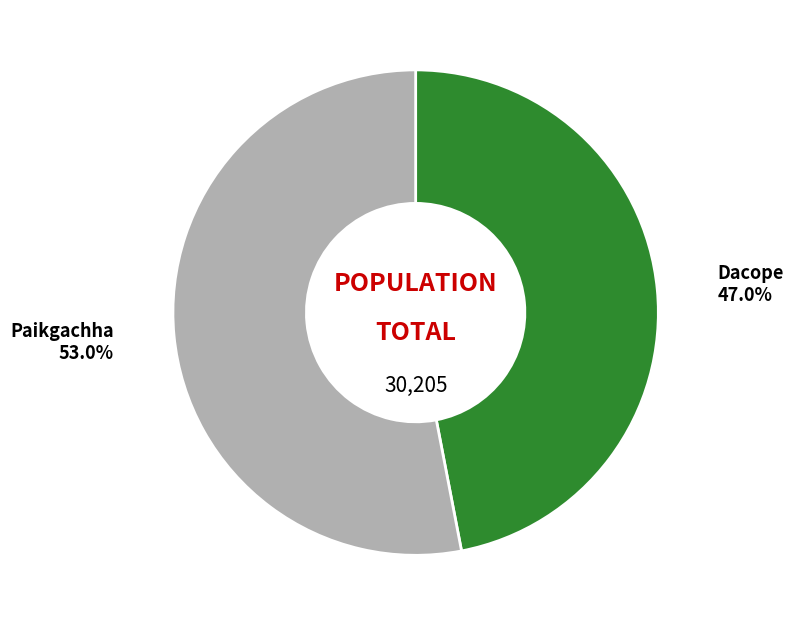

What percentage is the Dacope slice, to the nearest percent?

47%